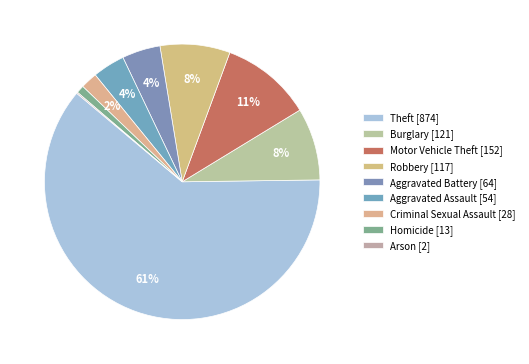

To the nearest percent, what is the combined percentage of Motor Vehicle Theft and Aggravated Assault?

14%